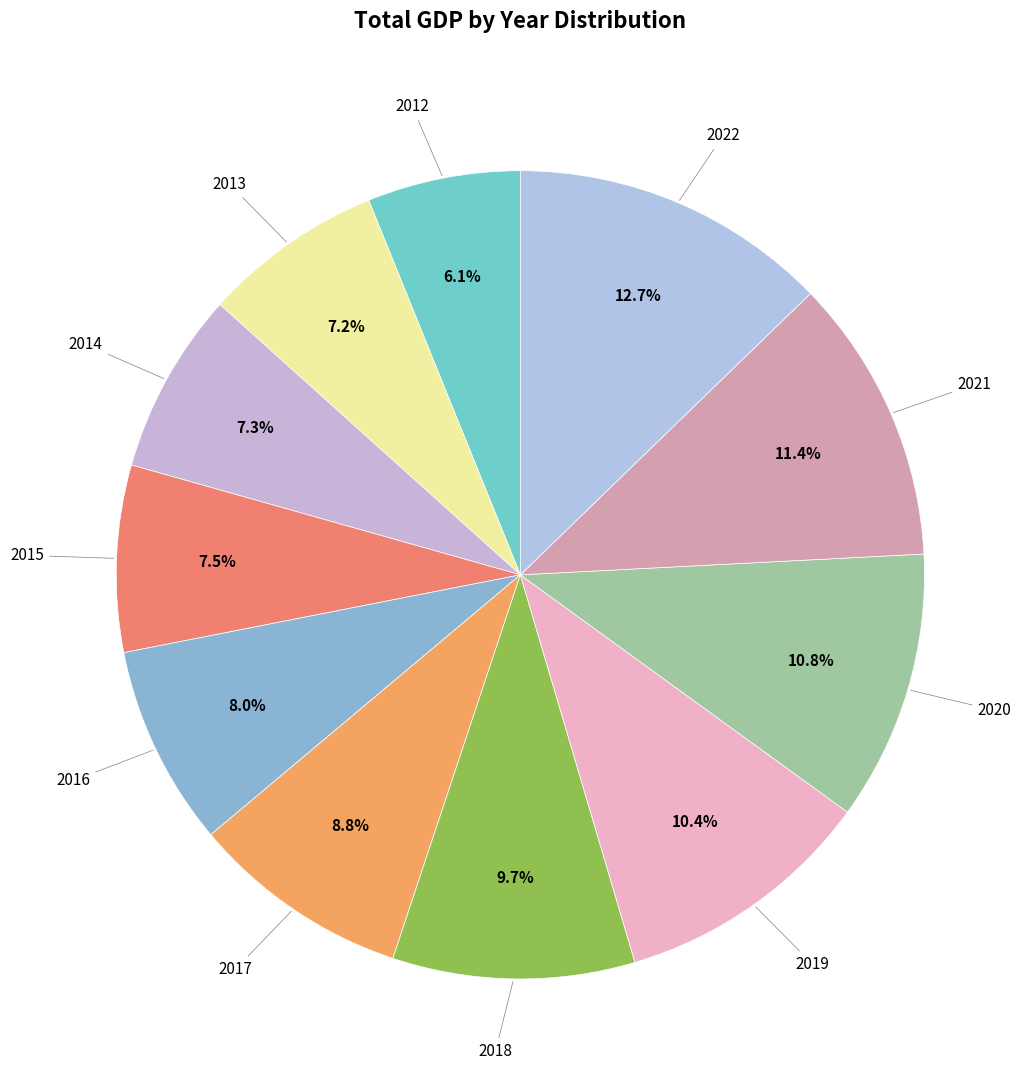

To the nearest percent, what is the average slice percentage?

9%